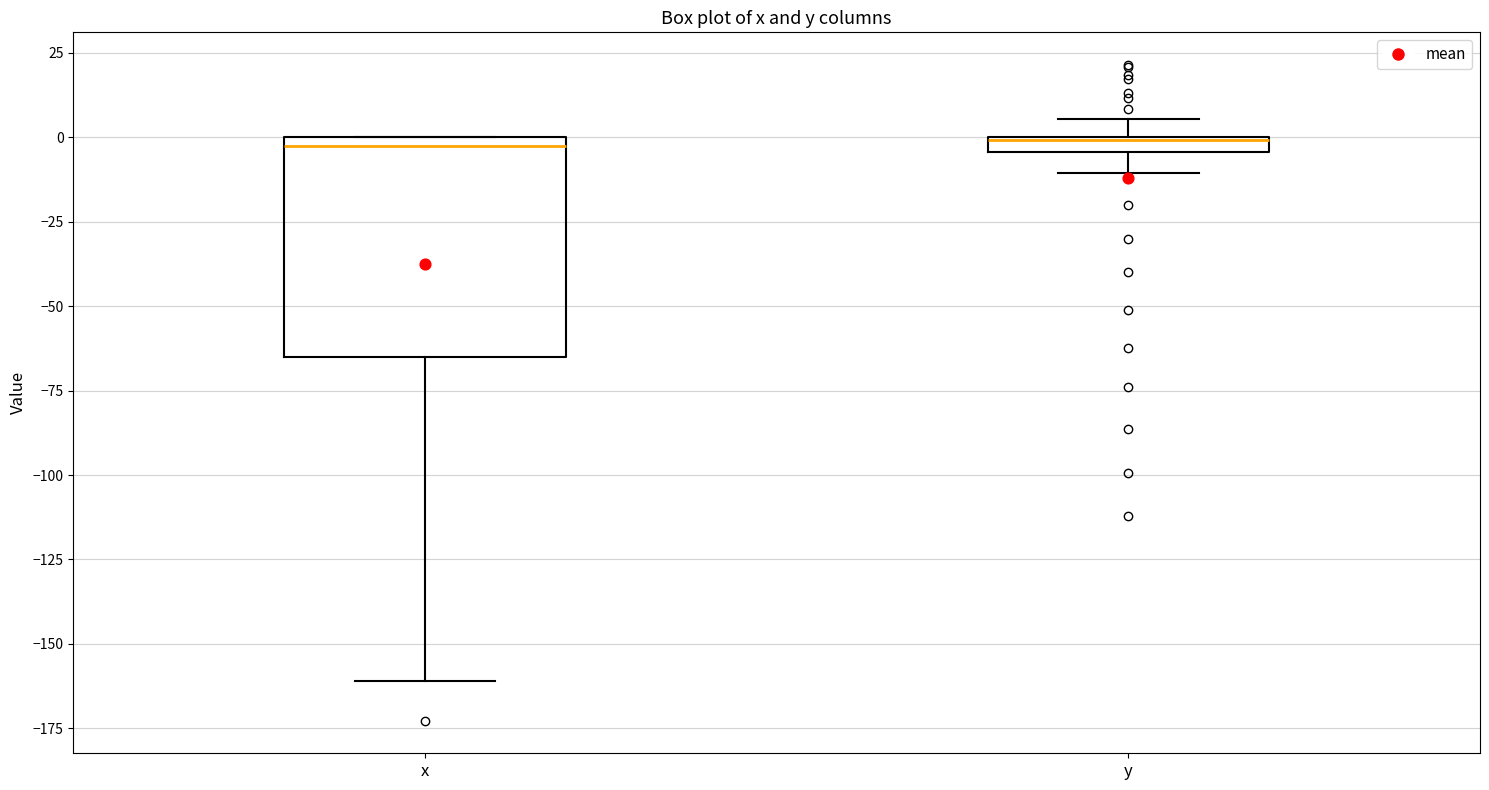

Where is the upper edge of the box for x on the y-axis? The values are not printed on the chart, so give them approximately, as read against the axis.

0